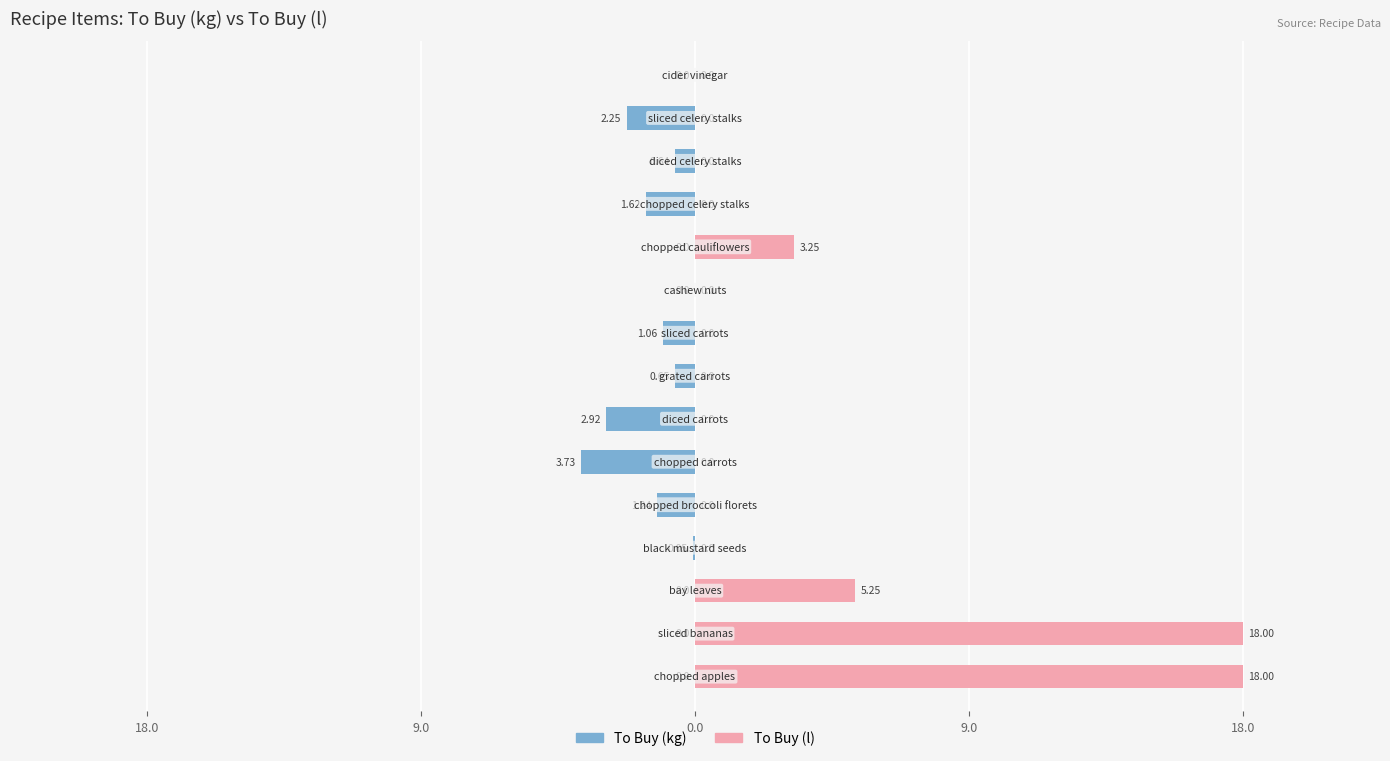

What is the sum of all To Buy (l) values?

44.5